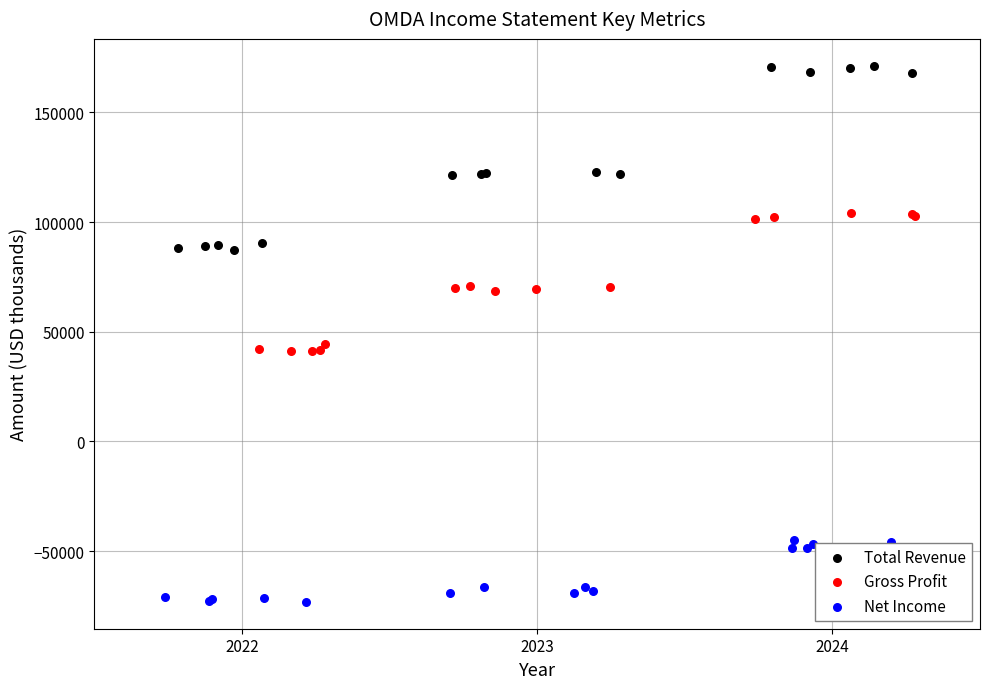

Which series contains the lowest Y value?

Net Income